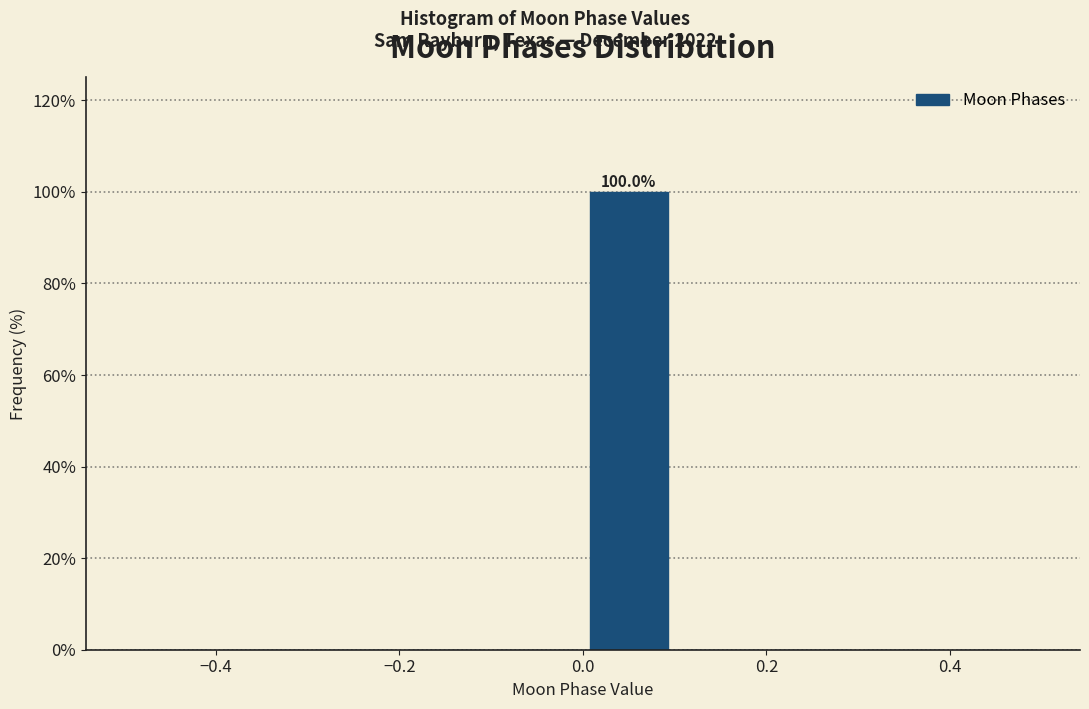

Which range on the x-axis has the tallest bar?

0.0 to 0.1